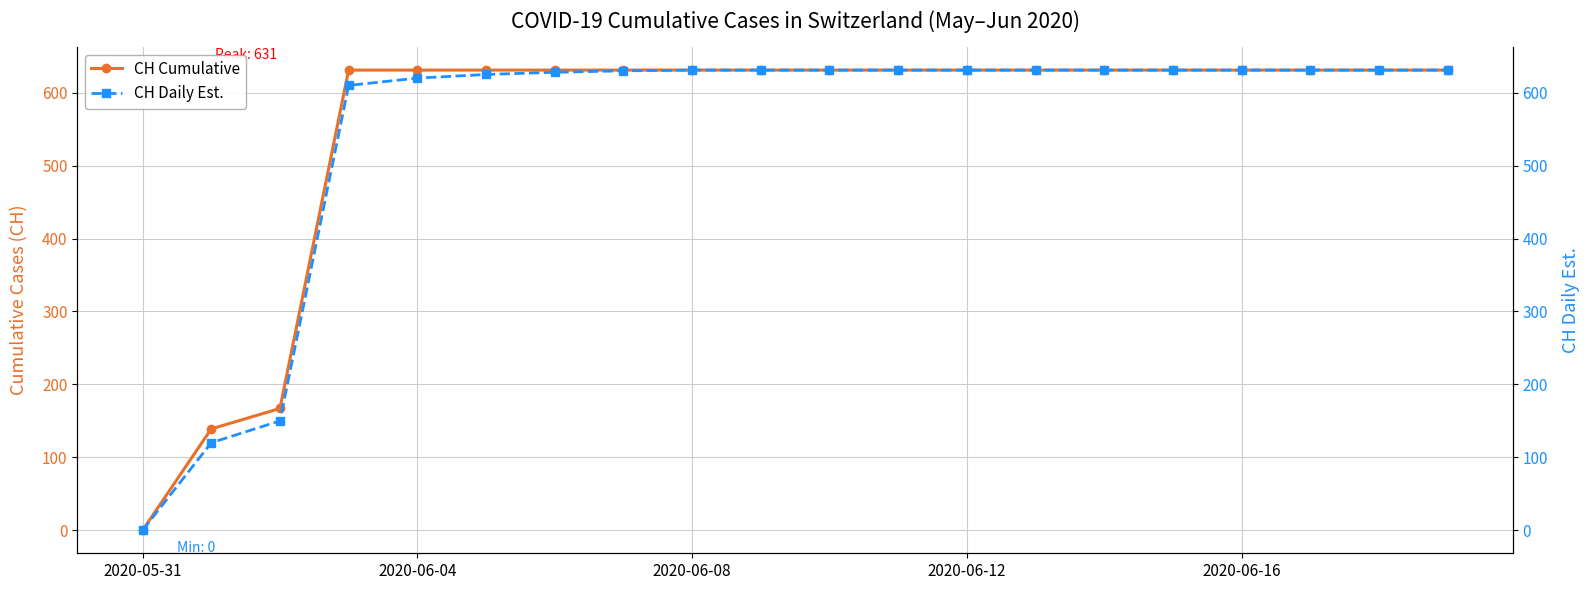

List the series in order of their peak value, highest first.

CH Cumulative, CH Daily Est.